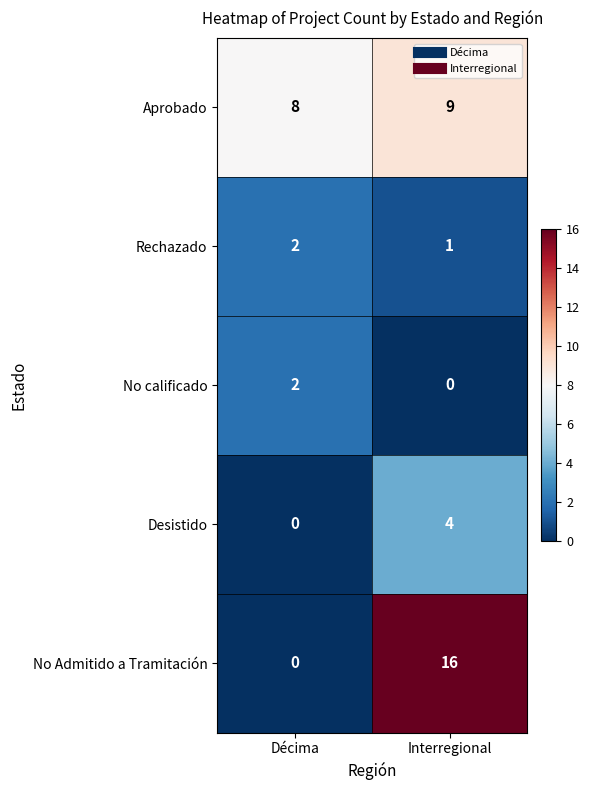

Reading left to right, transcribe all the data shown in this chart.

Aprobado: 8	9
Rechazado: 2	1
No calificado: 2	0
Desistido: 0	4
No Admitido a Tramitación: 0	16